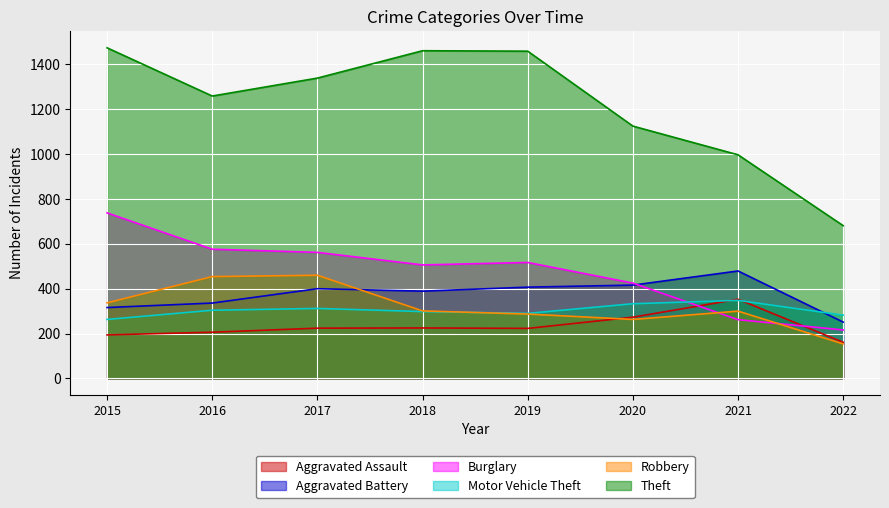

What is the total value across all series at 2018?

3180